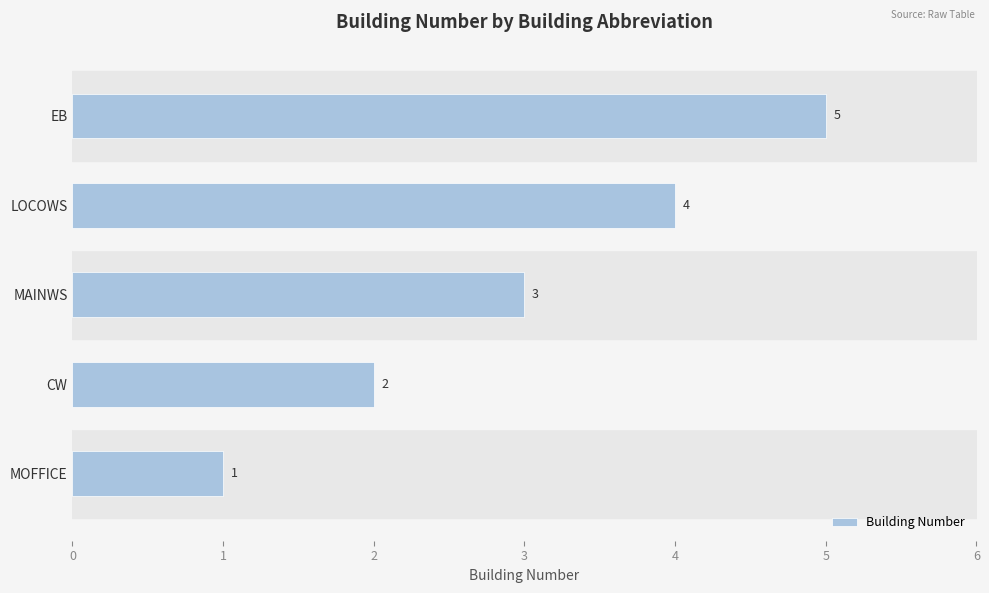

How many data points are less than 3?

2